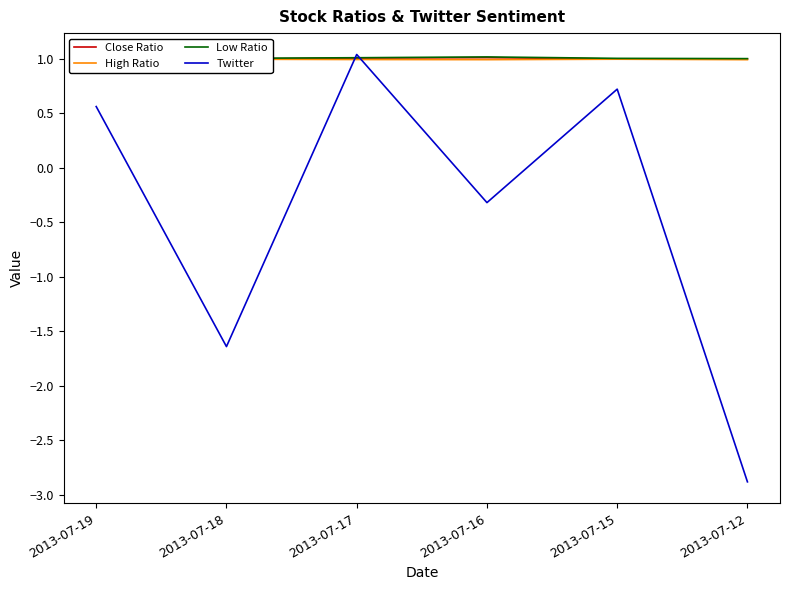

Count the number of categories in the chart.

6